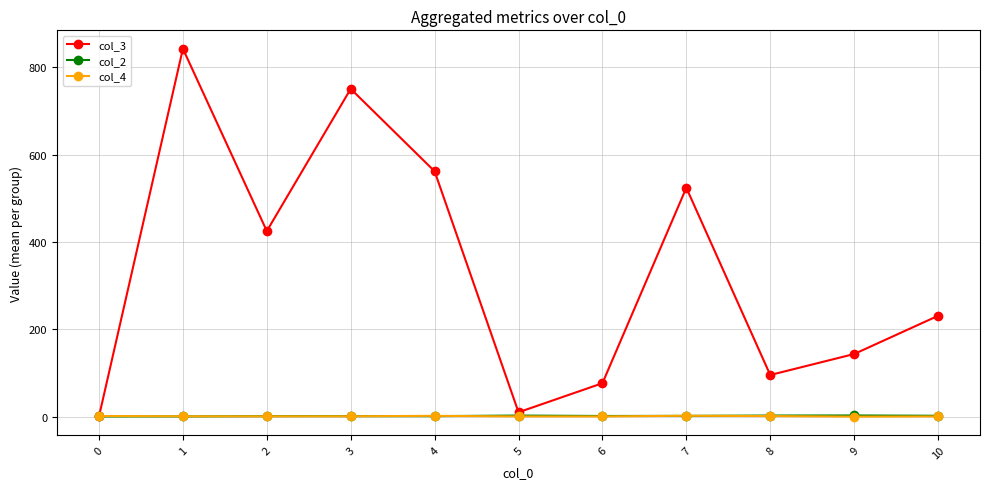

What is the smallest value displayed?

0.6